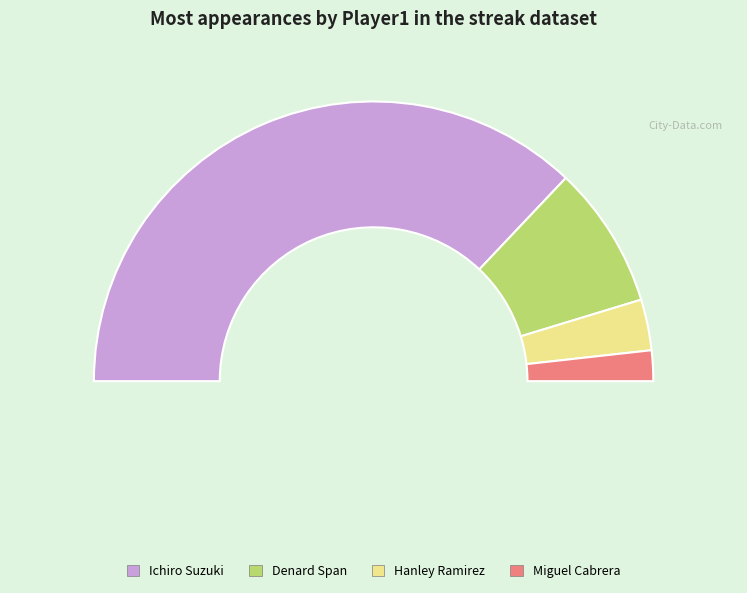

What is the majority slice?

Ichiro Suzuki